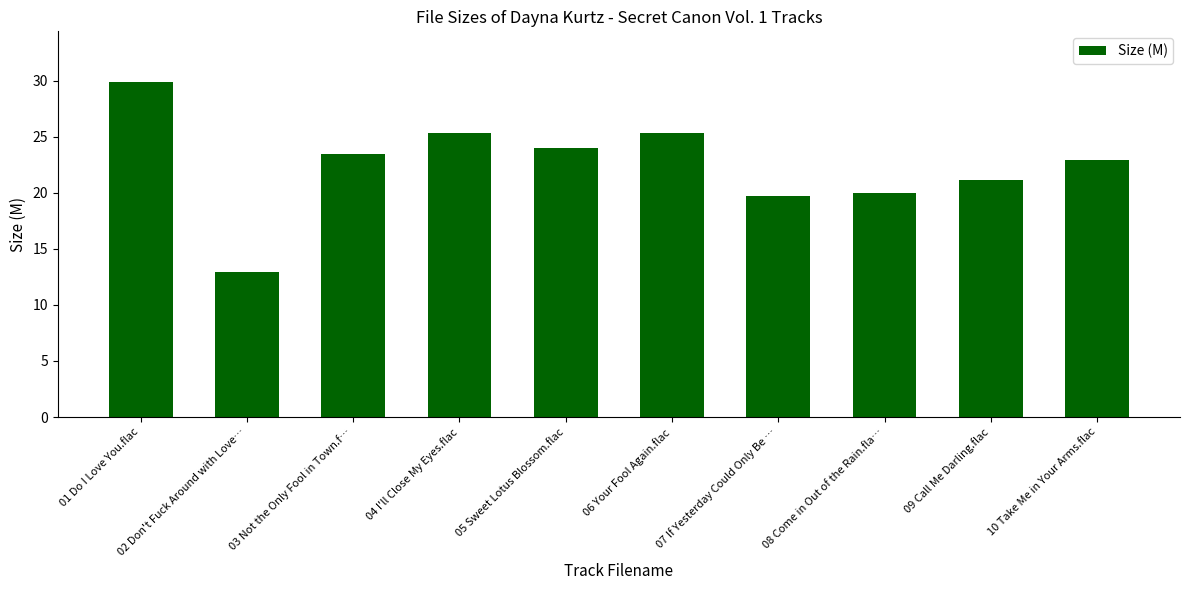

How many bars are there in total?

10